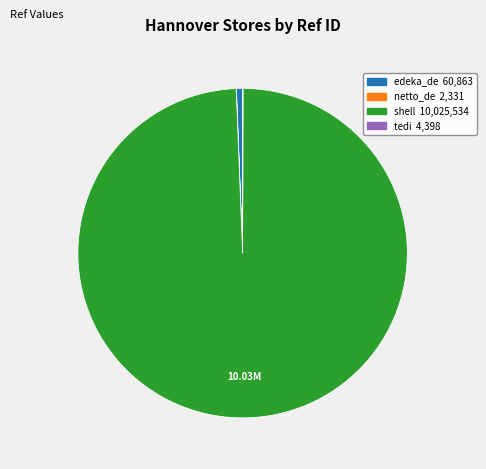

Which slice represents more than half of the pie?

shell